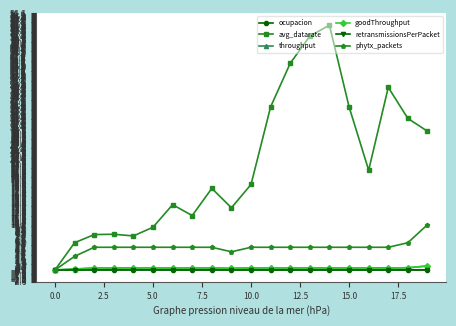

Which series has the largest total across all categories?

avg_datarate